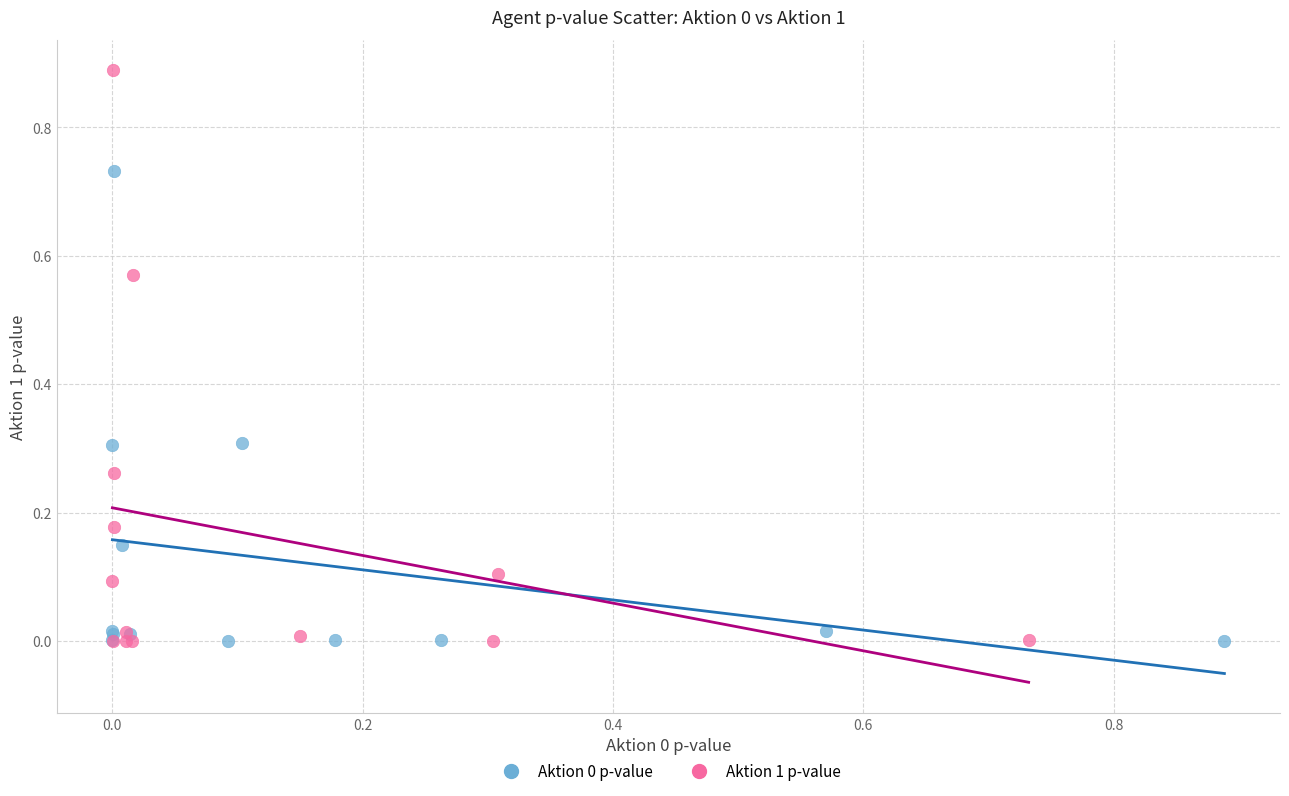

Which series has the widest spread of Y values?

Aktion 1 p-value